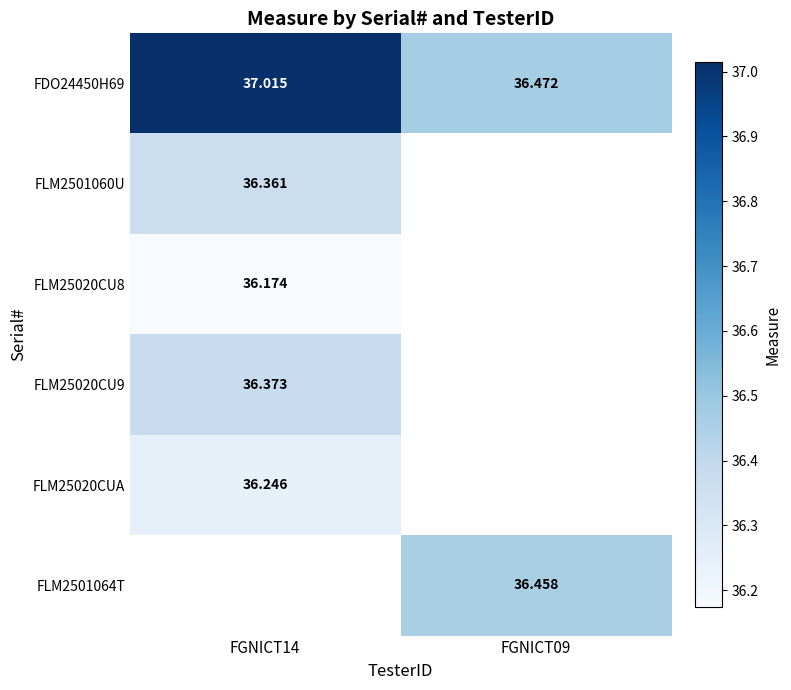

Is the value of FLM25020CU9 at FGNICT14 greater than the value of FDO24450H69 at FGNICT09?

No